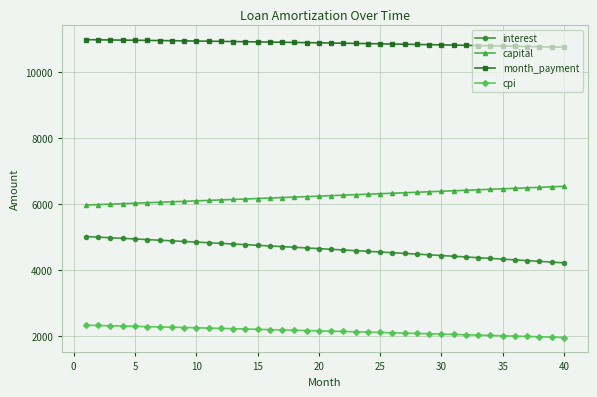

What is the value of the capital point at the 4th from the left?

6008.1